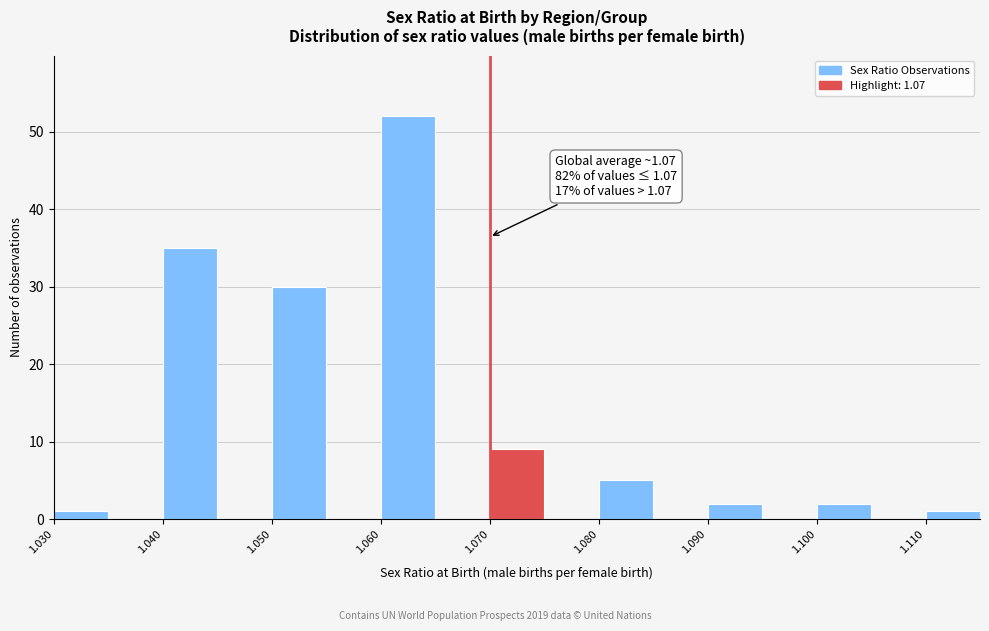

Which range on the x-axis has the tallest bar?

1.060 to 1.065